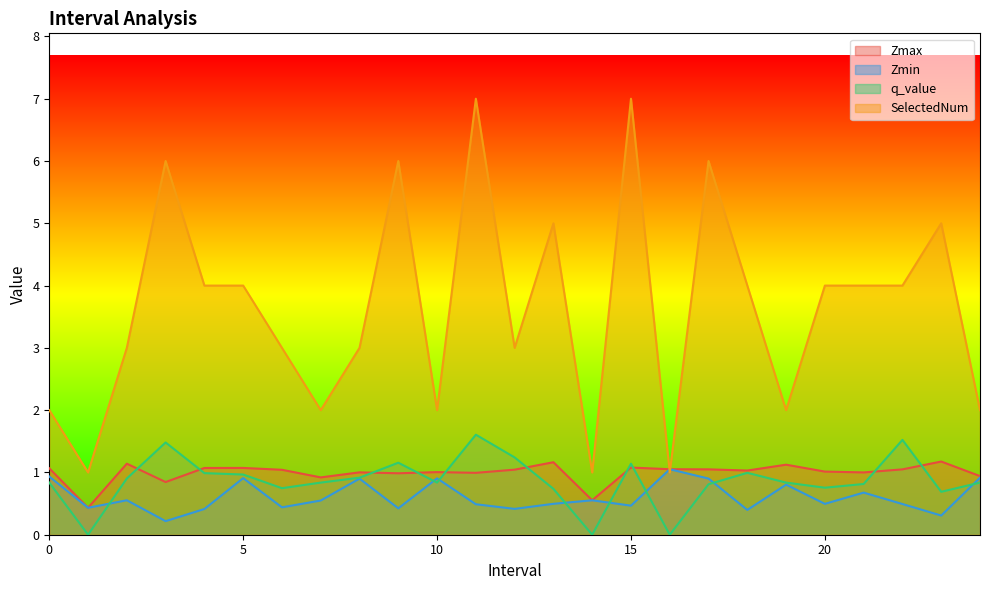

Reading left to right, list all the values displayed in this chart.

Zmax: 1.1	0.4	1.1	0.8	1.1	1.1	1.0	0.9	1.0	1.0	1.0	1.0	1.0	1.2	0.6	1.1	1.1	1.0	1.0	1.1	1.0	1.0	1.0	1.2	0.9
Zmin: 0.9	0.4	0.6	0.2	0.4	0.9	0.4	0.5	0.9	0.4	0.9	0.5	0.4	0.5	0.6	0.5	1.1	0.9	0.4	0.8	0.5	0.7	0.5	0.3	0.9
q_value: 0.8	-0.0	0.9	1.5	1.0	1.0	0.7	0.8	0.9	1.2	0.8	1.6	1.2	0.7	-0.0	1.1	-0.0	0.8	1.0	0.8	0.8	0.8	1.5	0.7	0.8
SelectedNum: 2.0	1.0	3.0	6.0	4.0	4.0	3.0	2.0	3.0	6.0	2.0	7.0	3.0	5.0	1.0	7.0	1.0	6.0	4.0	2.0	4.0	4.0	4.0	5.0	2.0